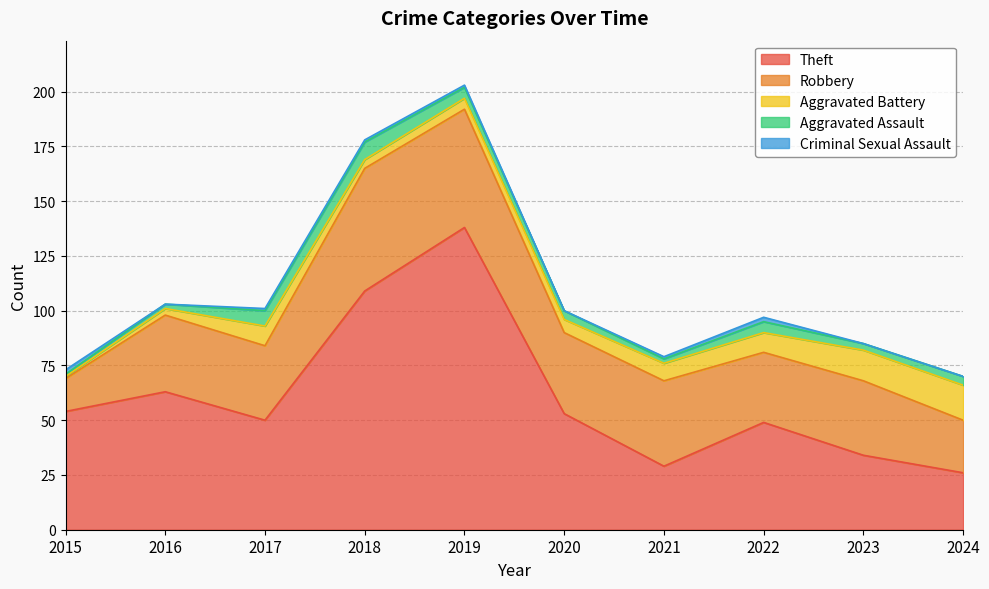

What is the spread (max minus min) of values at 2022?

47